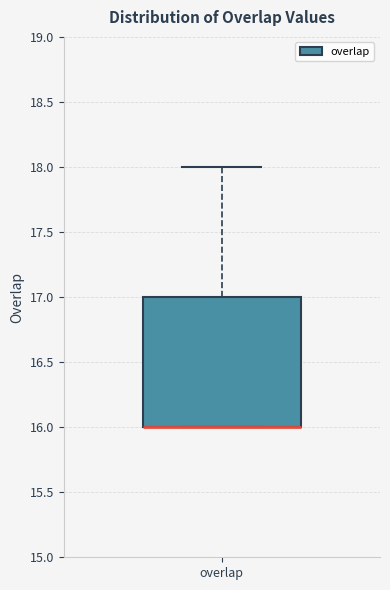

Where is the upper edge of the box for overlap on the y-axis? The values are not printed on the chart, so give them approximately, as read against the axis.

17